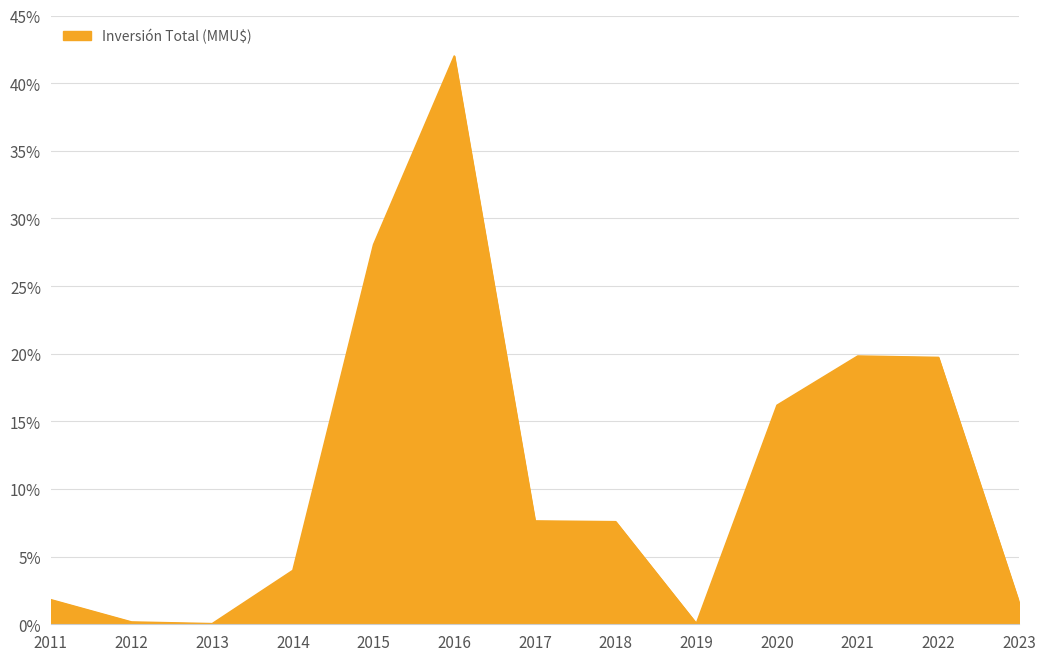

Read the value at 2015.

28.1